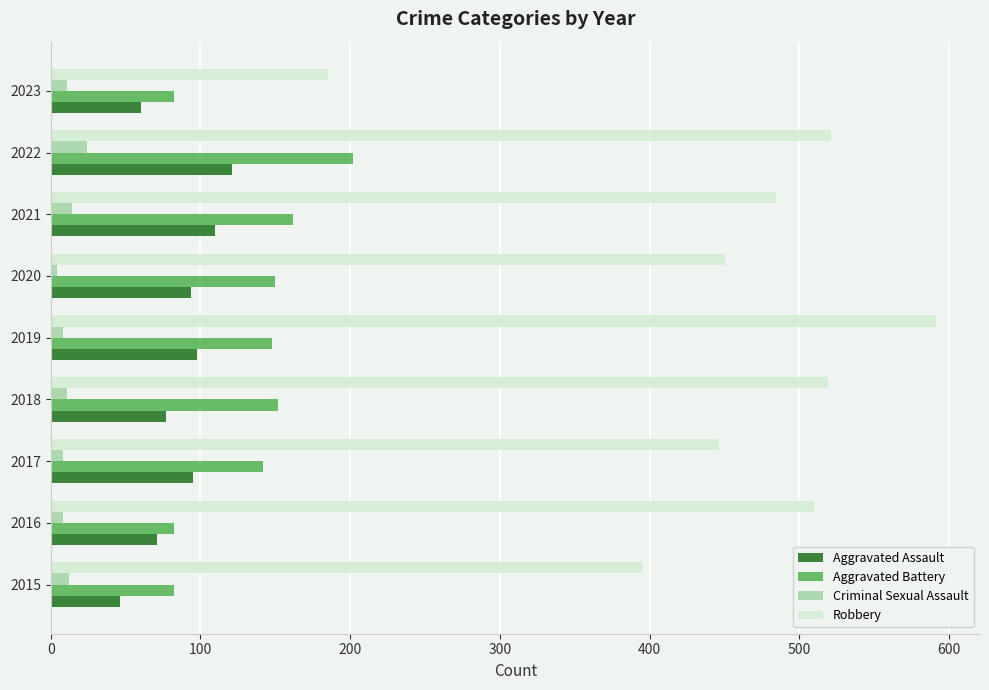

At which category is the sum across all series the highest?

2022